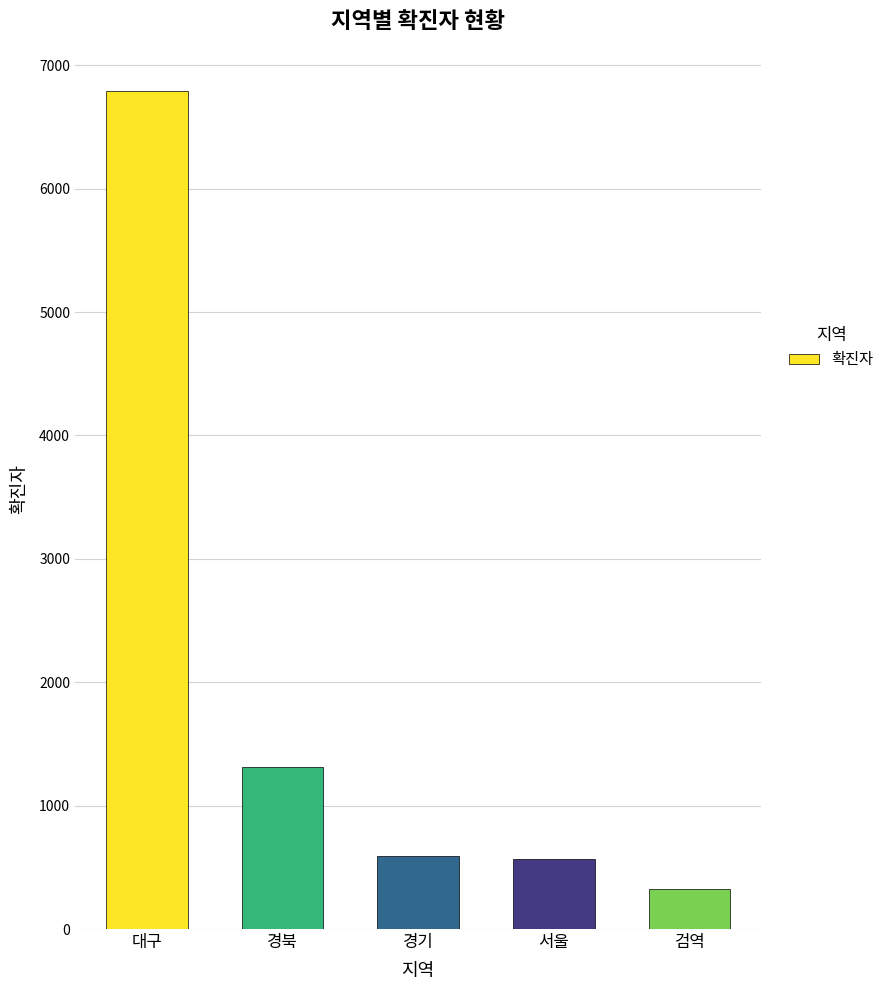

At which label is the value closest to 3559?

경북